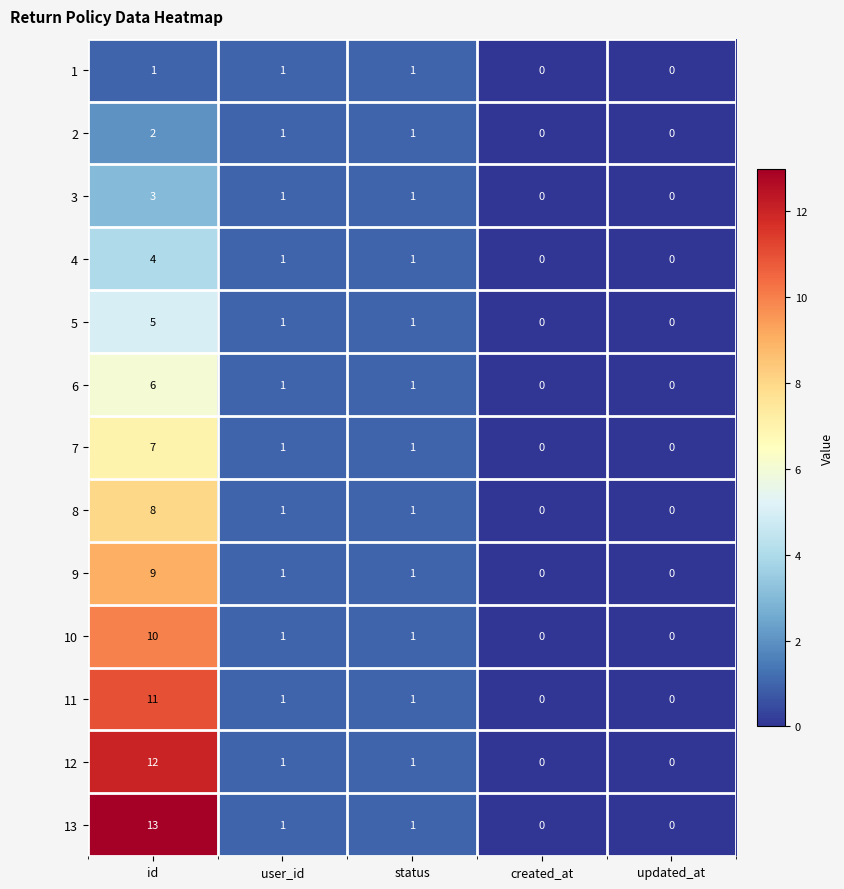

At which label does 7 reach its peak?

id